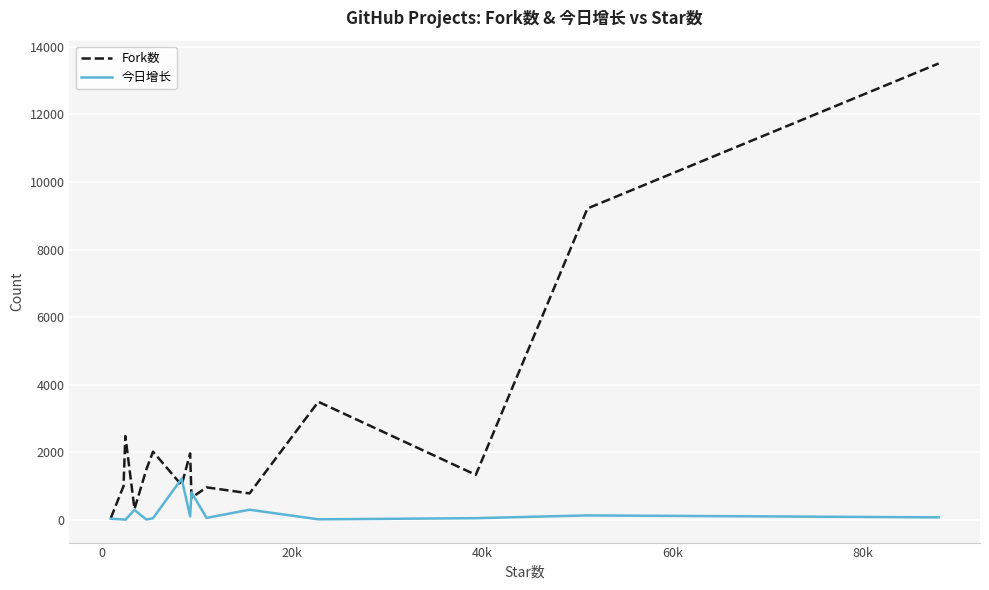

Which series has the largest range (max minus min)?

Fork数